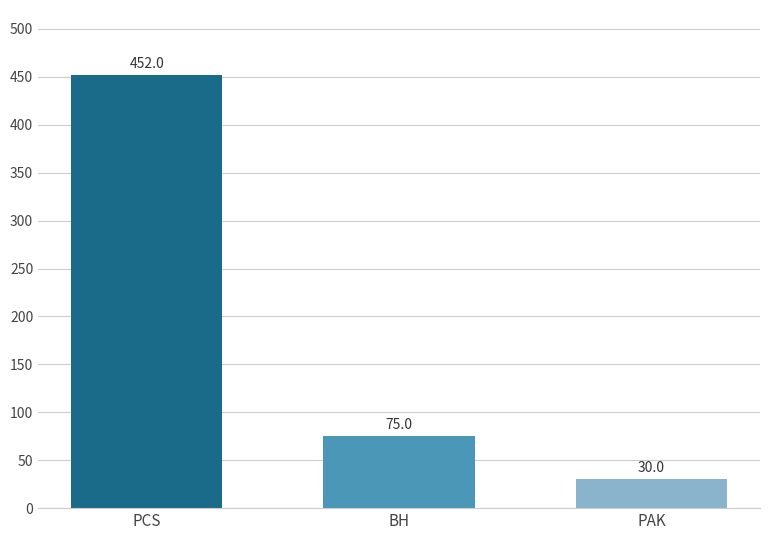

What is the value of the 2nd bar from the left?

75